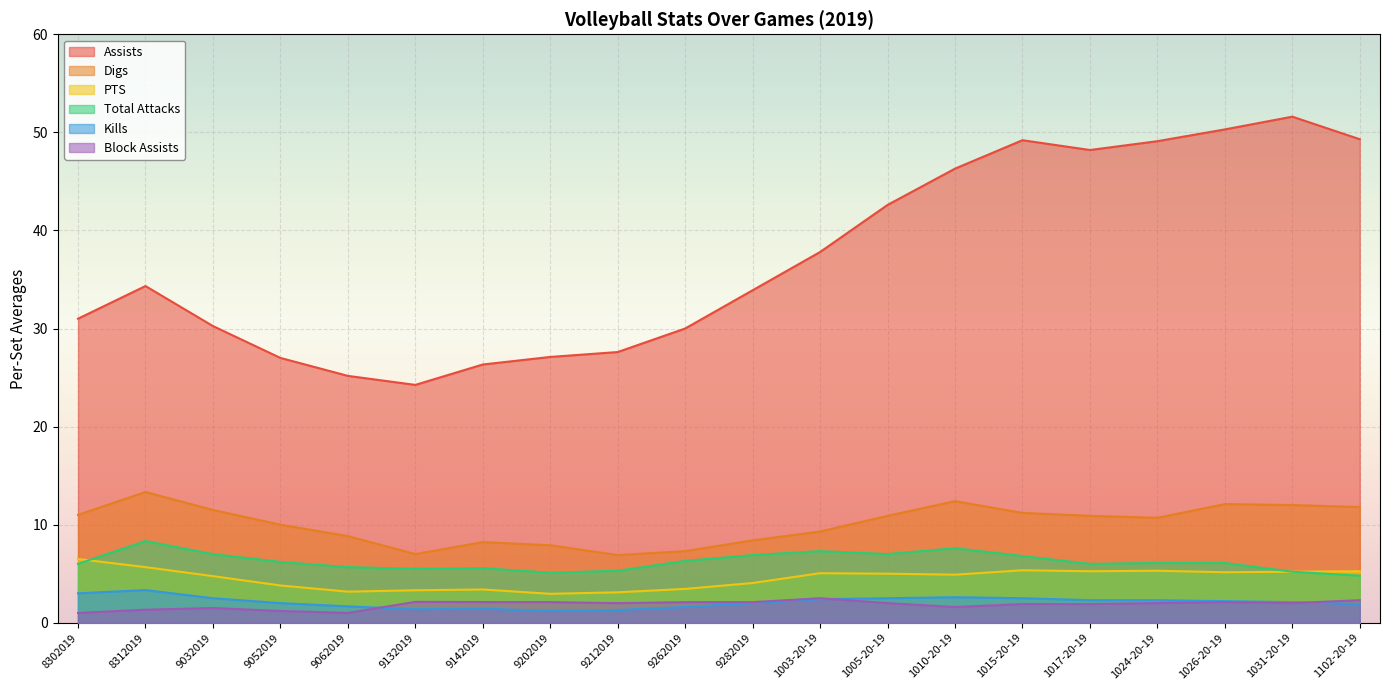

What is the difference between the maximum and second lowest values in the Block Assists series?

1.5